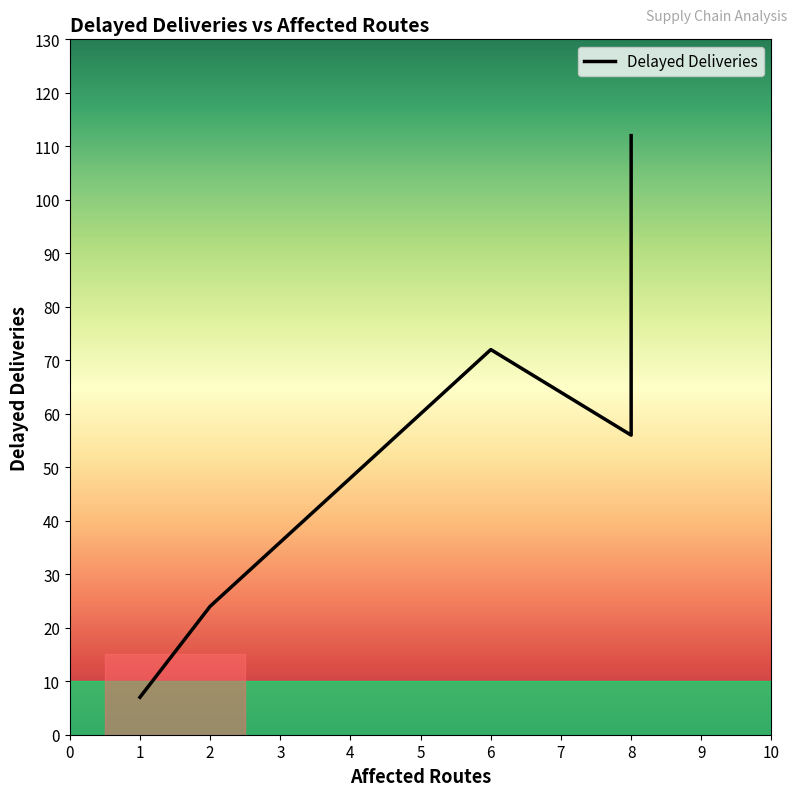

Count the number of categories in the chart.

5